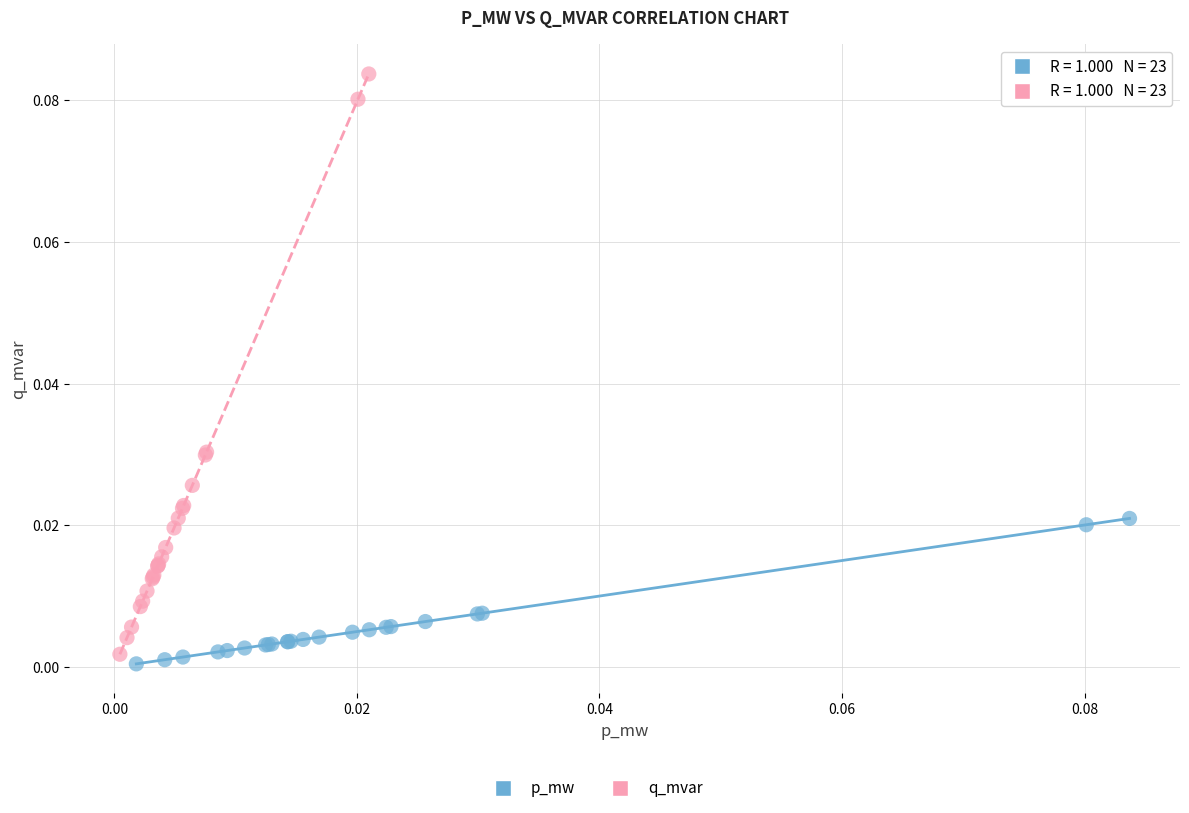

Which series has the widest spread of Y values?

q_mvar